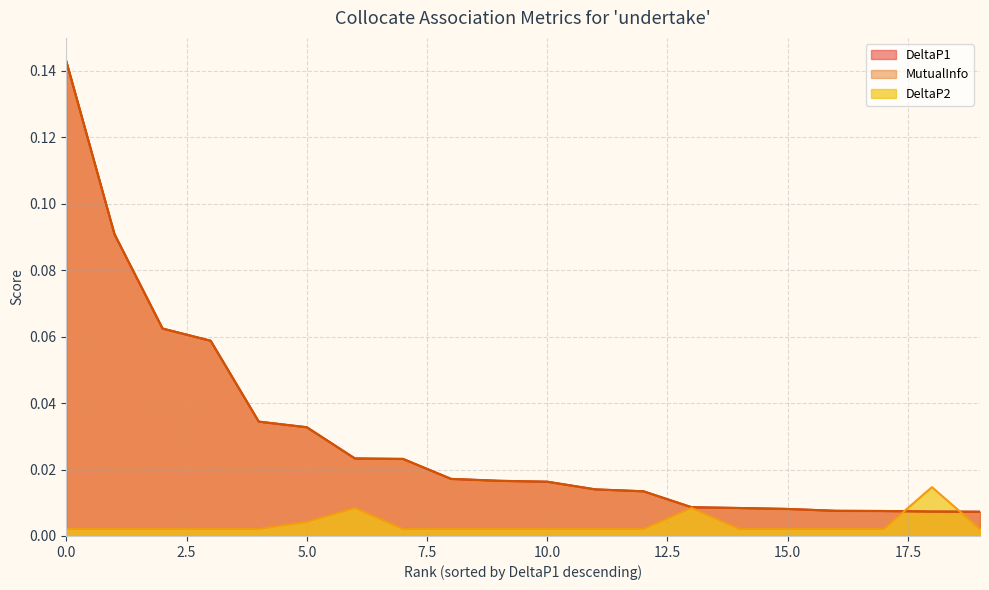

Does the chart display data point markers on the line(s)?

No